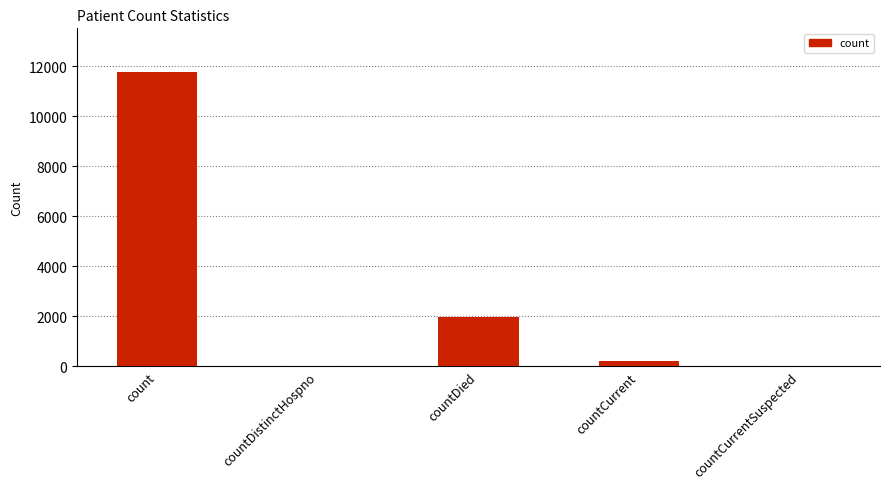

What is the sum of all values?

13969